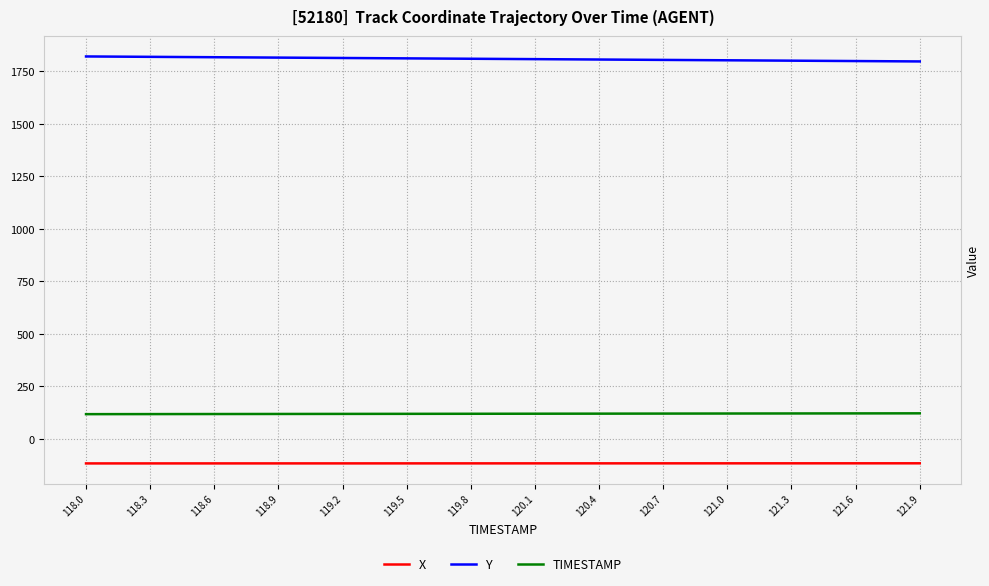

Which series has the largest total across all categories?

Y